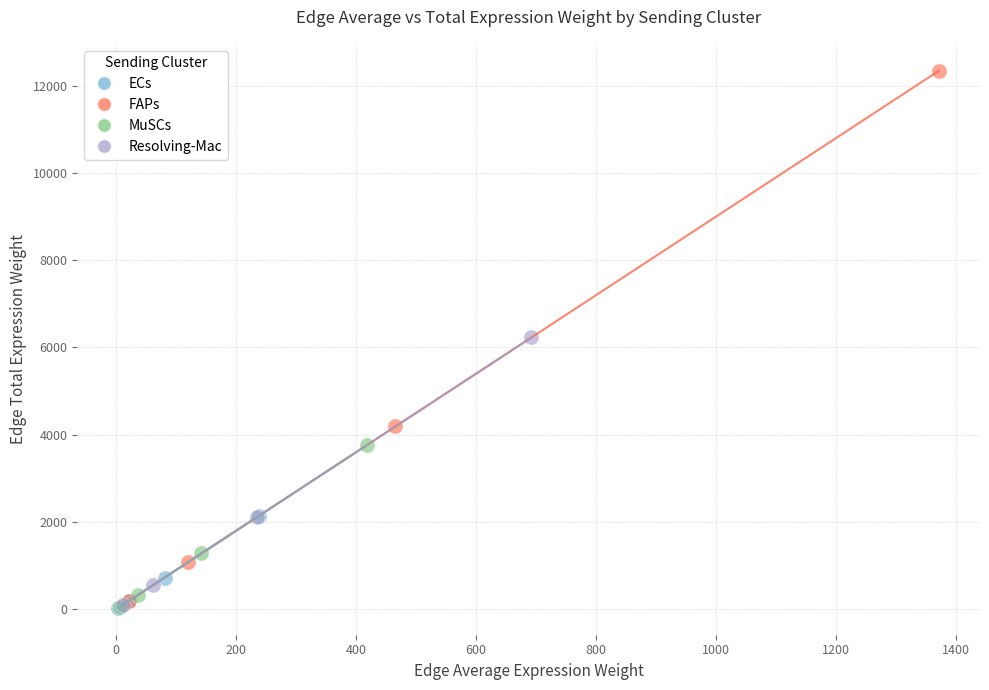

What are all the series names shown in the legend?

ECs, FAPs, MuSCs, Resolving-Mac